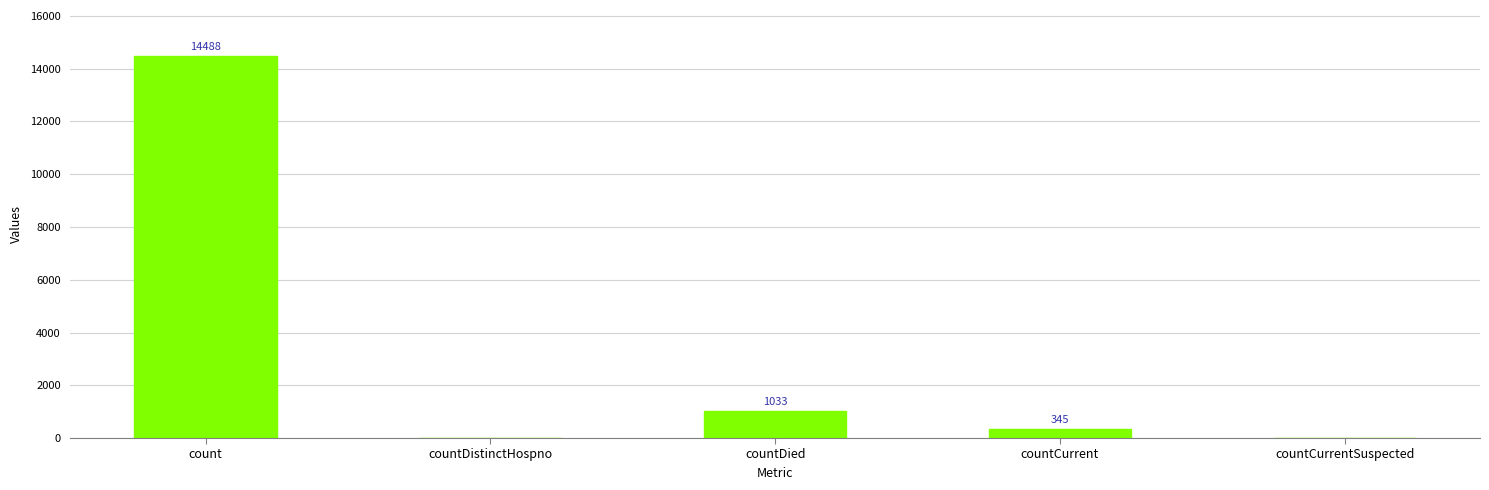

How many data points does each series have?

5